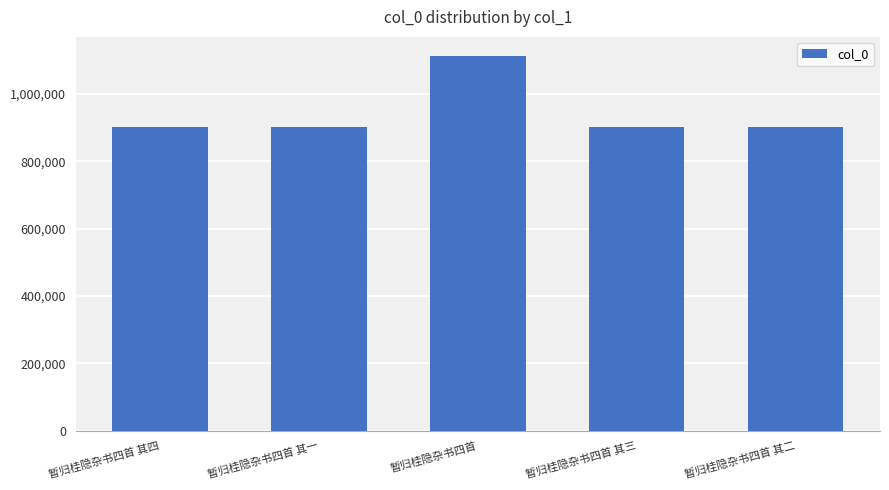

The chart shows a value of 902748 at 暂归桂隐杂书四首 其三. True or false?

True